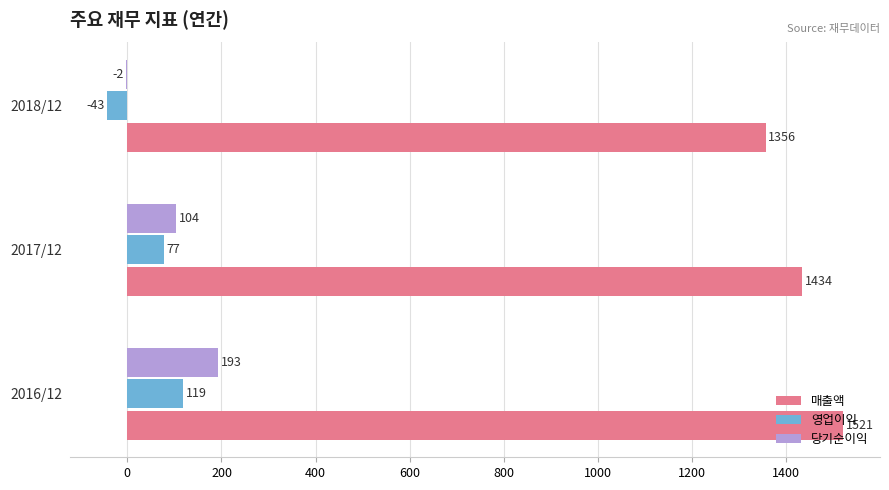

The 매출액 series shows 1434 at 2017/12. True or false?

True